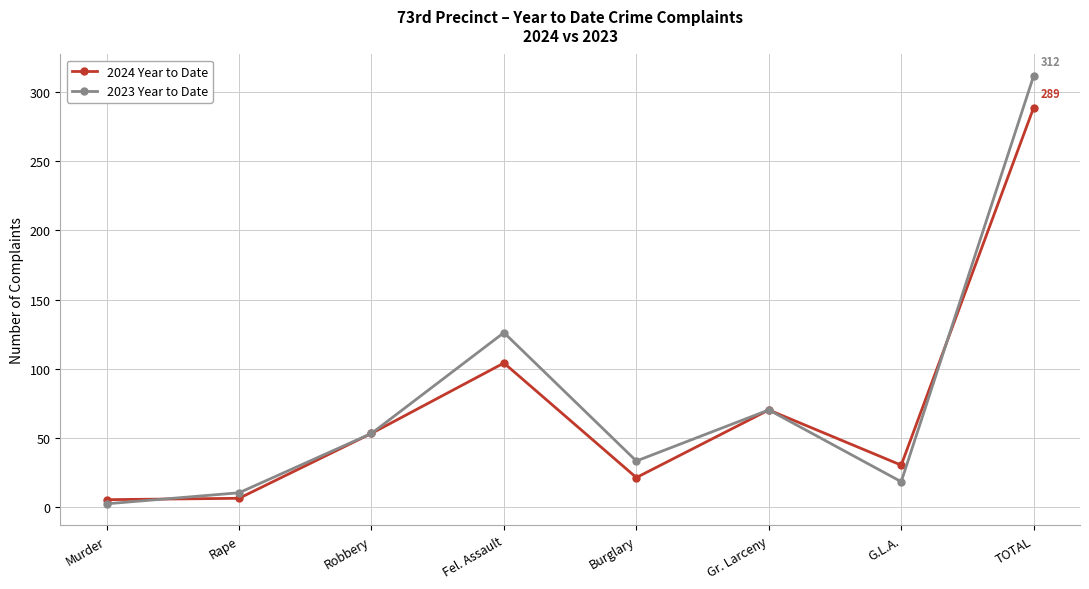

Where do 2023 Year to Date and 2024 Year to Date first cross each other?

Murder and Rape